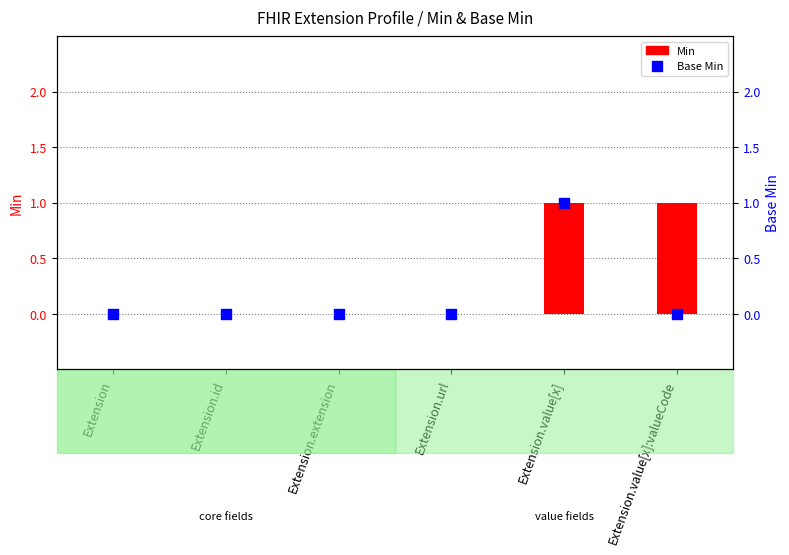

What are all the series names shown in the legend?

Min, Base Min